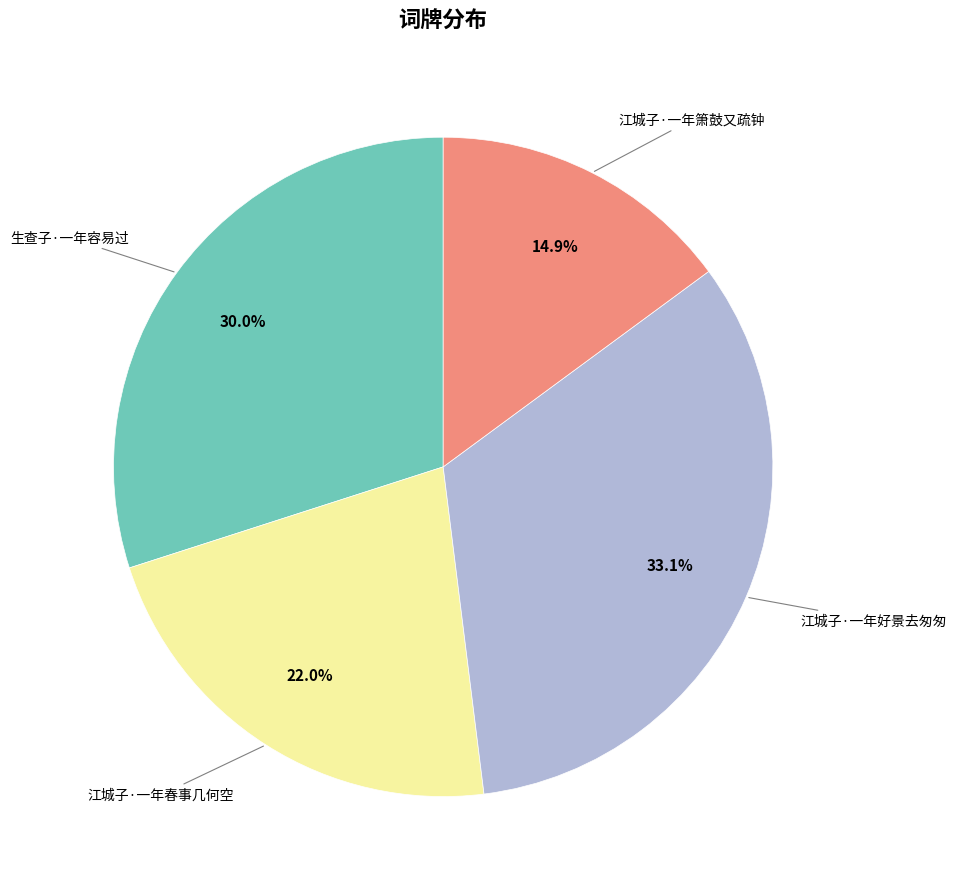

Is there any slice that represents more than half of the pie?

No